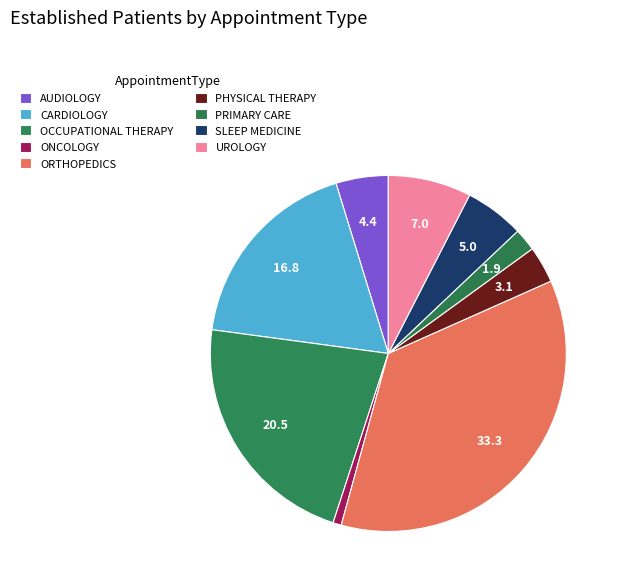

Is there a majority slice in this chart?

No